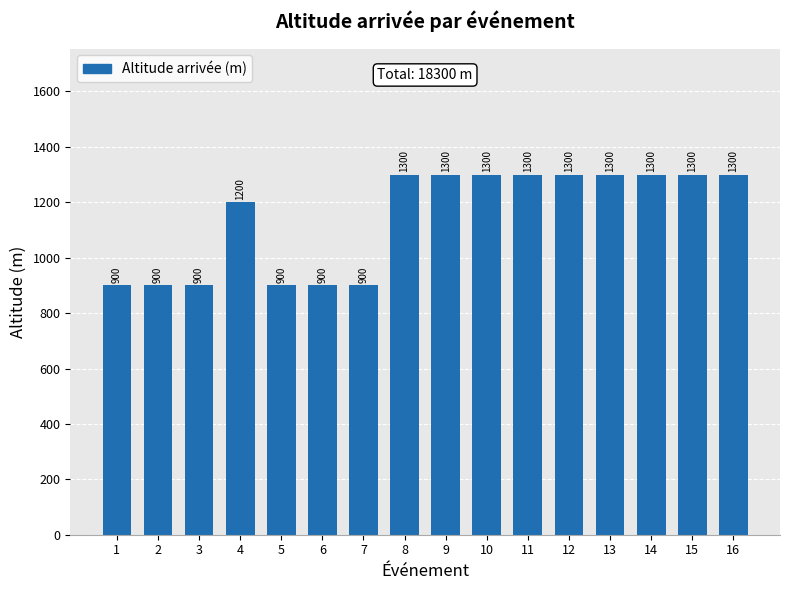

Reading left to right, list all the values displayed in this chart.

1=900	2=900	3=900	4=1200	5=900	6=900	7=900	8=1300	9=1300	10=1300	11=1300	12=1300	13=1300	14=1300	15=1300	16=1300